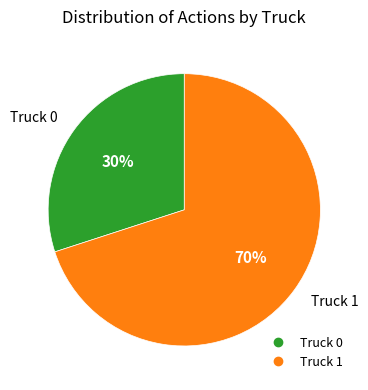

Combined, do Truck 0 and Truck 1 account for over 50%?

Yes